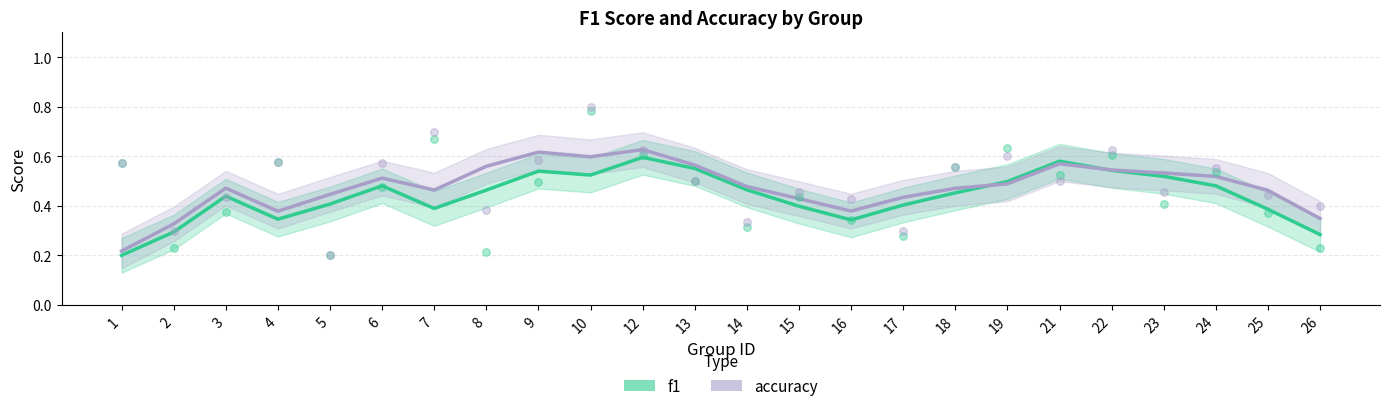

What are all the series names shown in the legend?

f1, accuracy